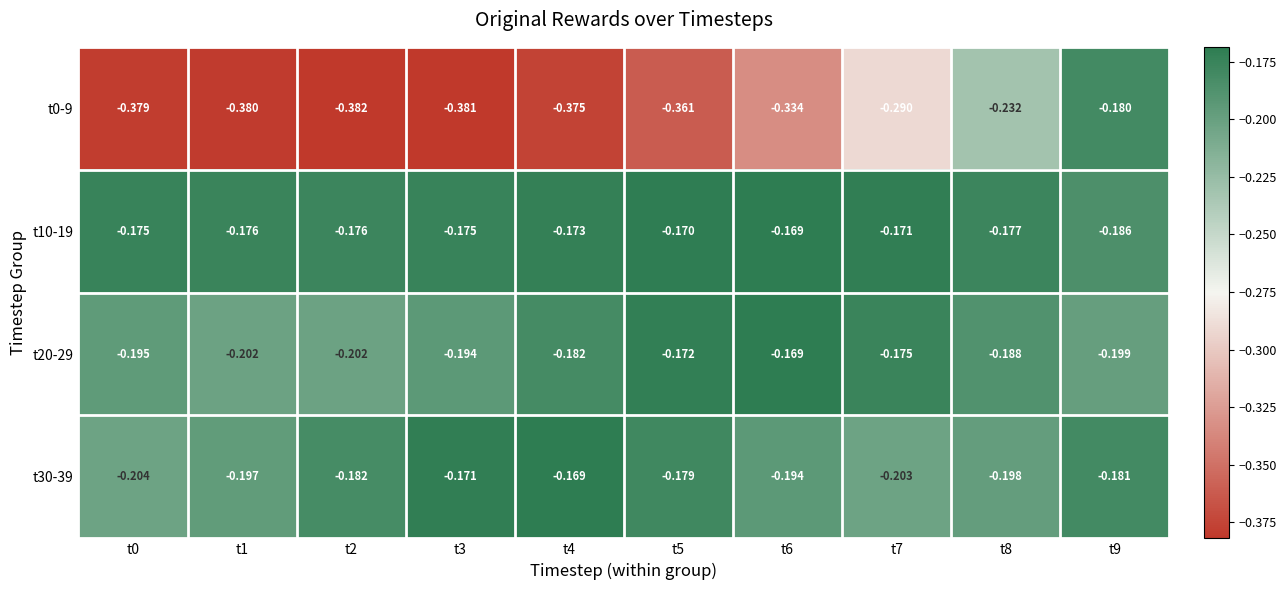

Is the value of t30-39 at t1 greater than the value of t0-9 at t9?

No